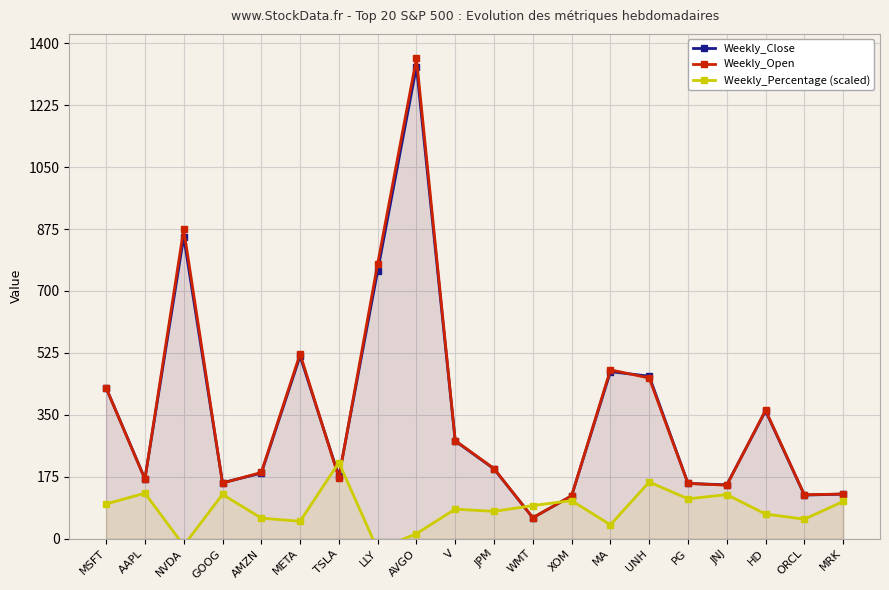

The Weekly_Close series shows 59.0 at WMT. True or false?

True